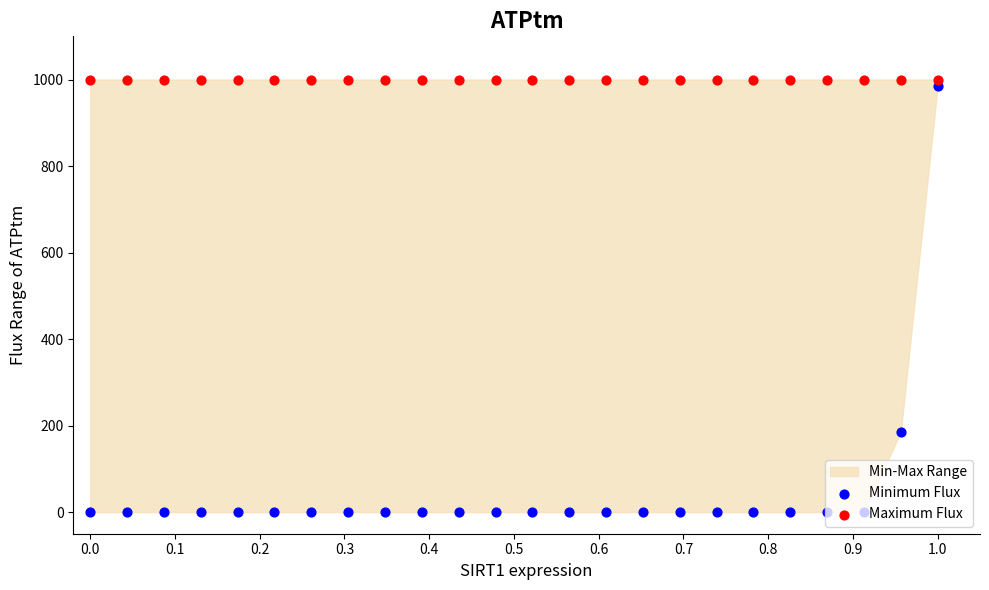

Which series has the largest Y range (max minus min)?

Minimum Flux